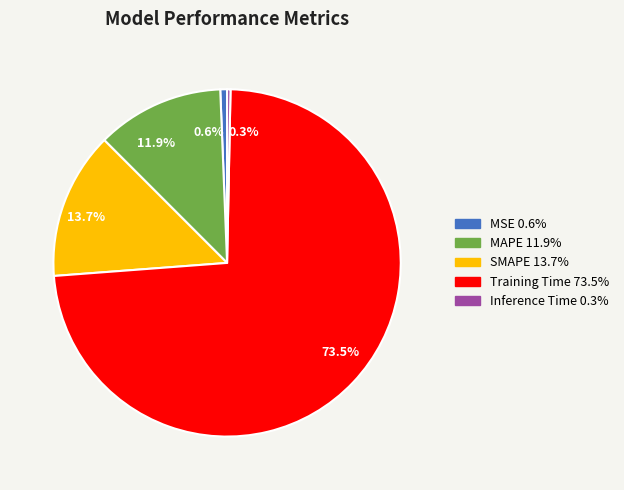

To the nearest percent, what is the difference between the Inference Time and Training Time slice percentages?

73%